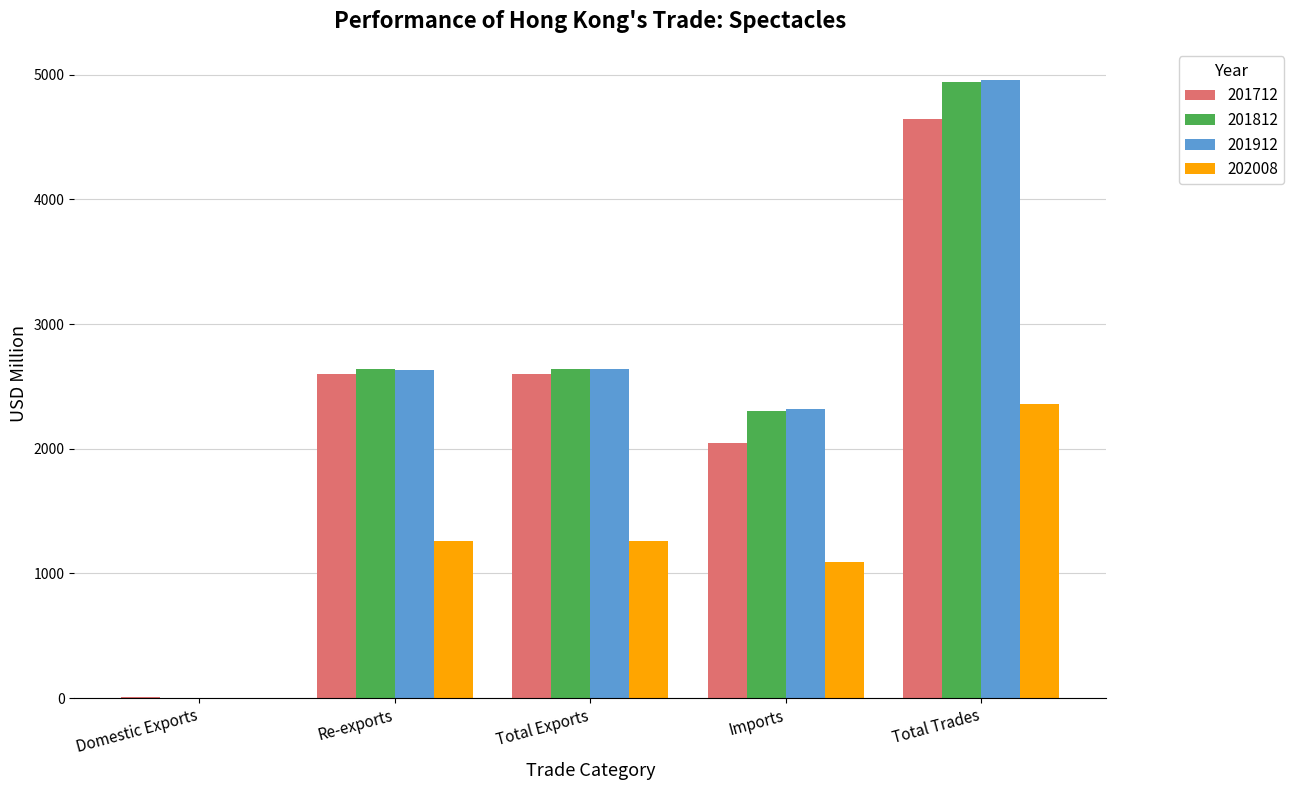

What is the difference between the 201912 values at Domestic Exports and Re-exports?

2630.8